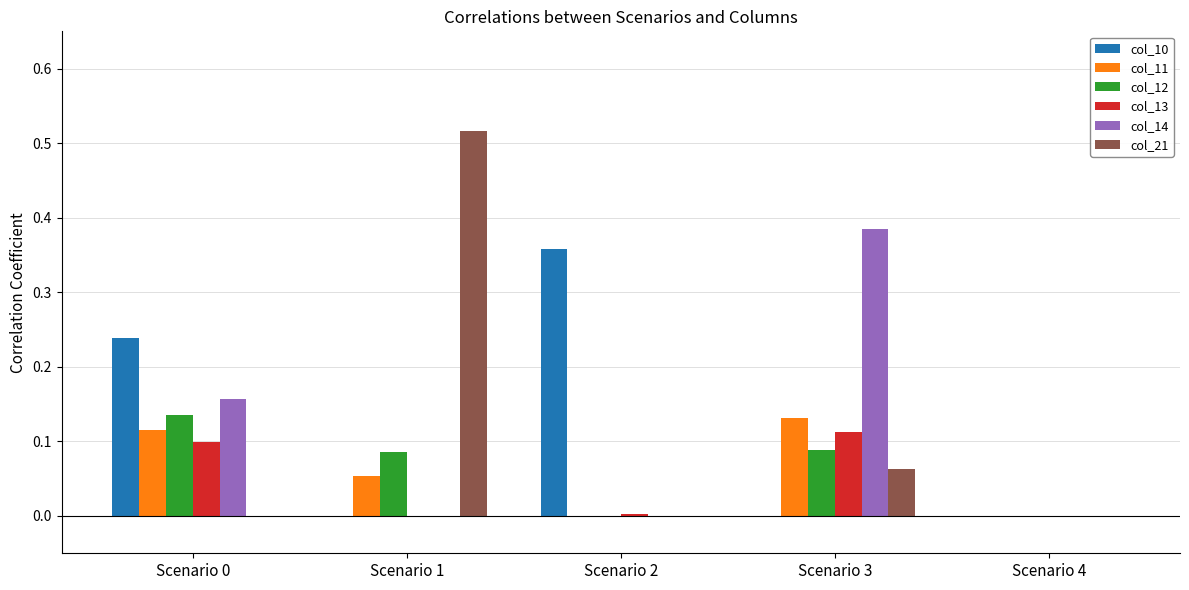

What are all the series names shown in the legend?

col_10, col_11, col_12, col_13, col_14, col_21